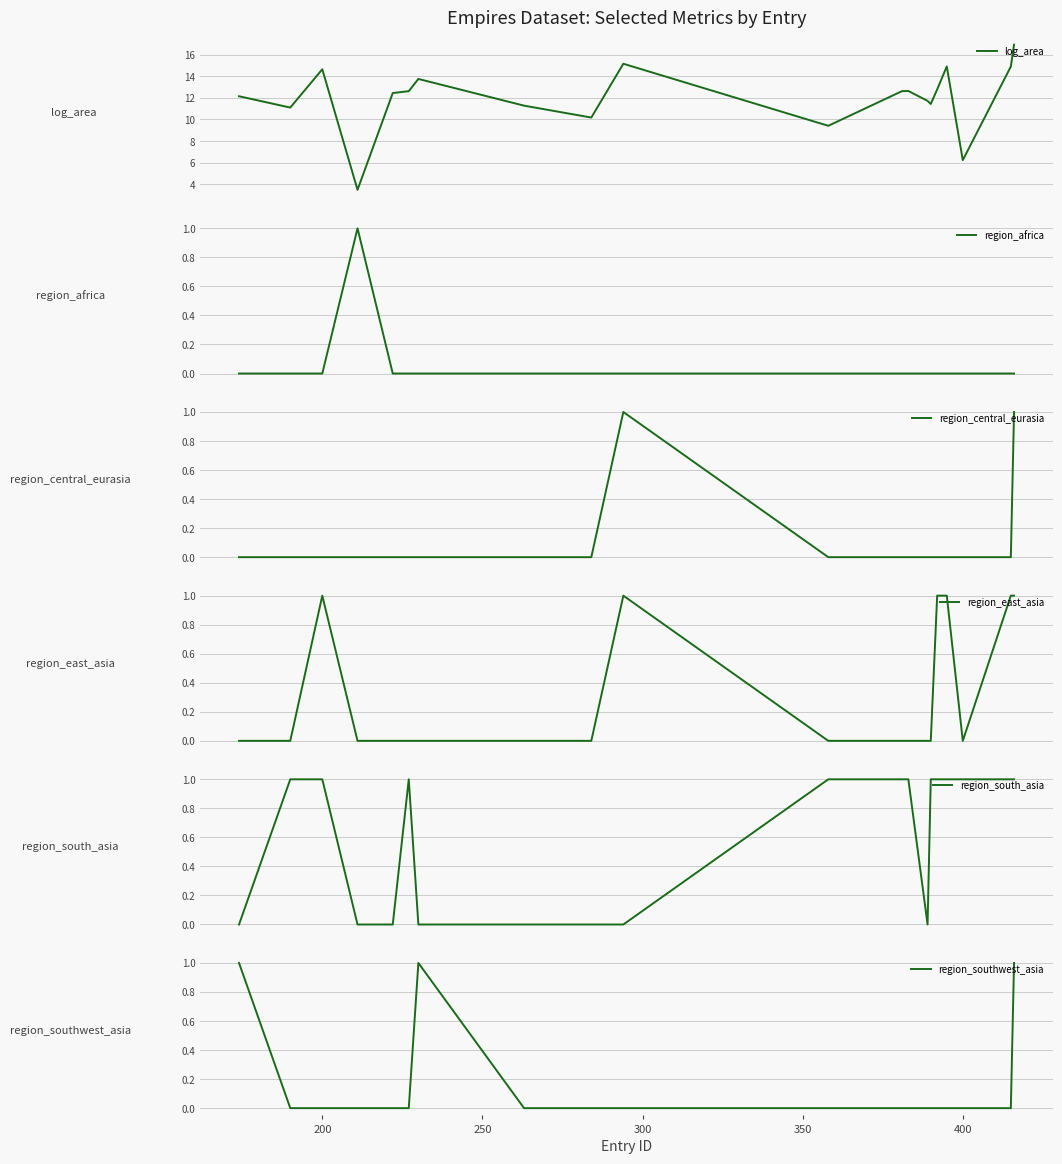

What is the maximum value for log_area?

16.9